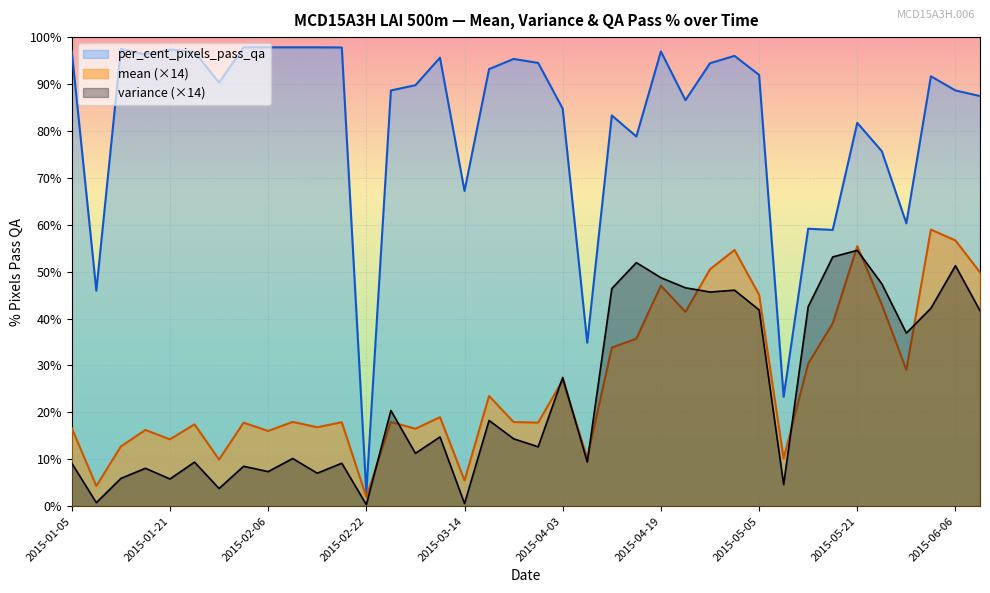

Which category has the highest value in the variance series?

2015-05-21